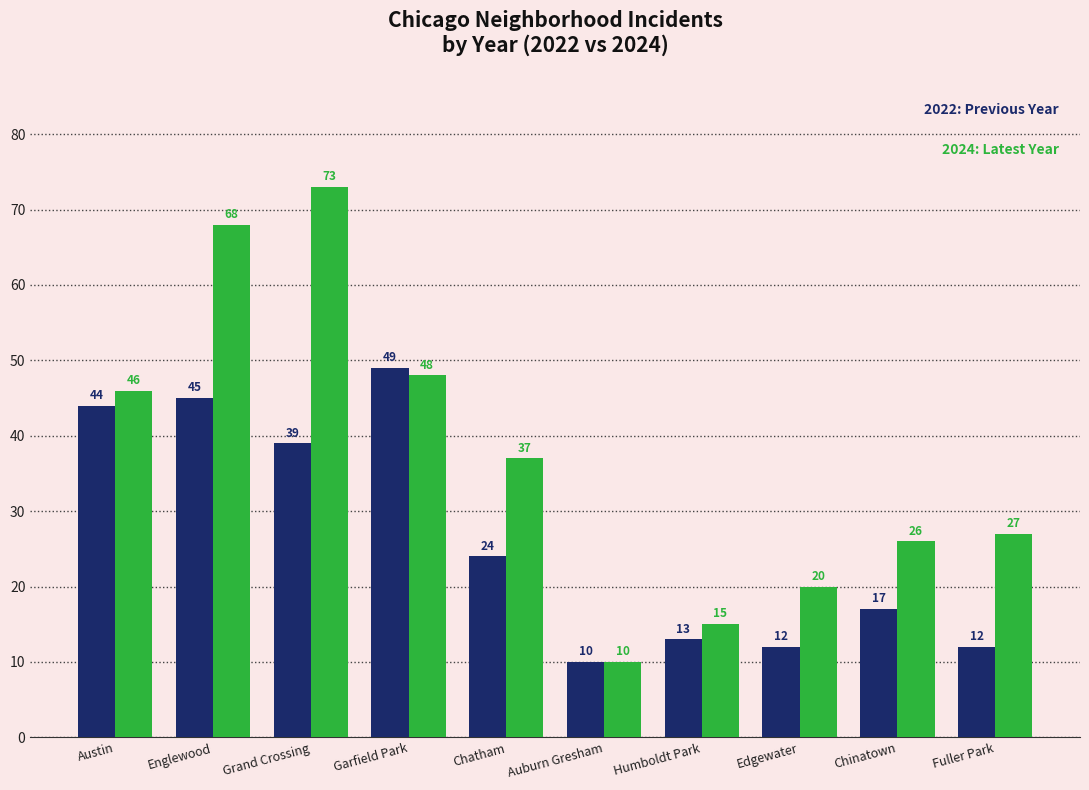

What is the spread (max minus min) of values at Edgewater?

8